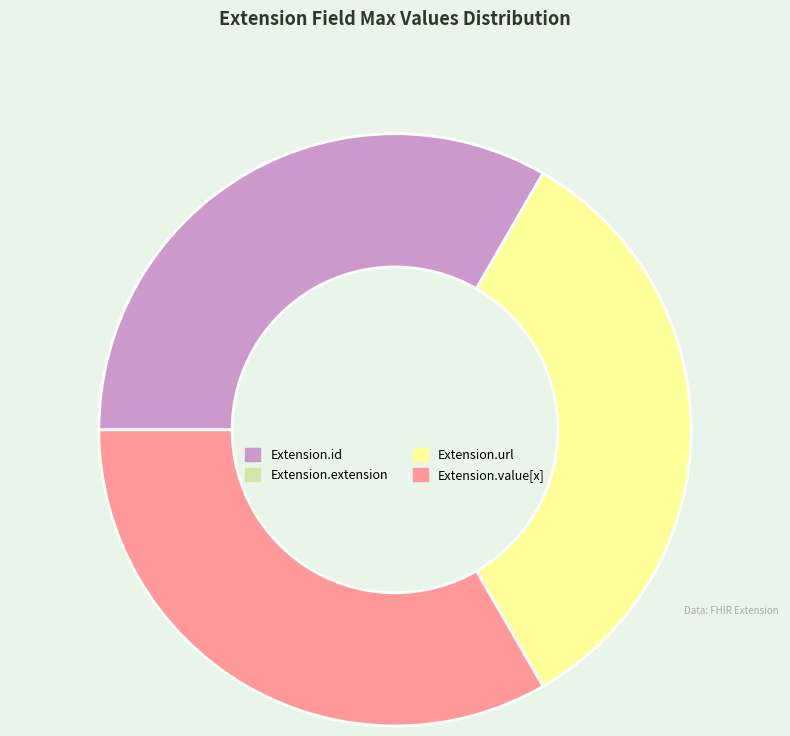

Does Extension.id account for over 50% of the chart?

No